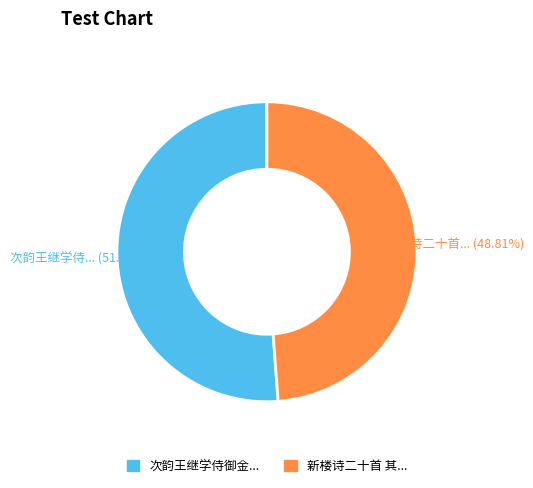

Is there a majority slice in this chart?

Yes